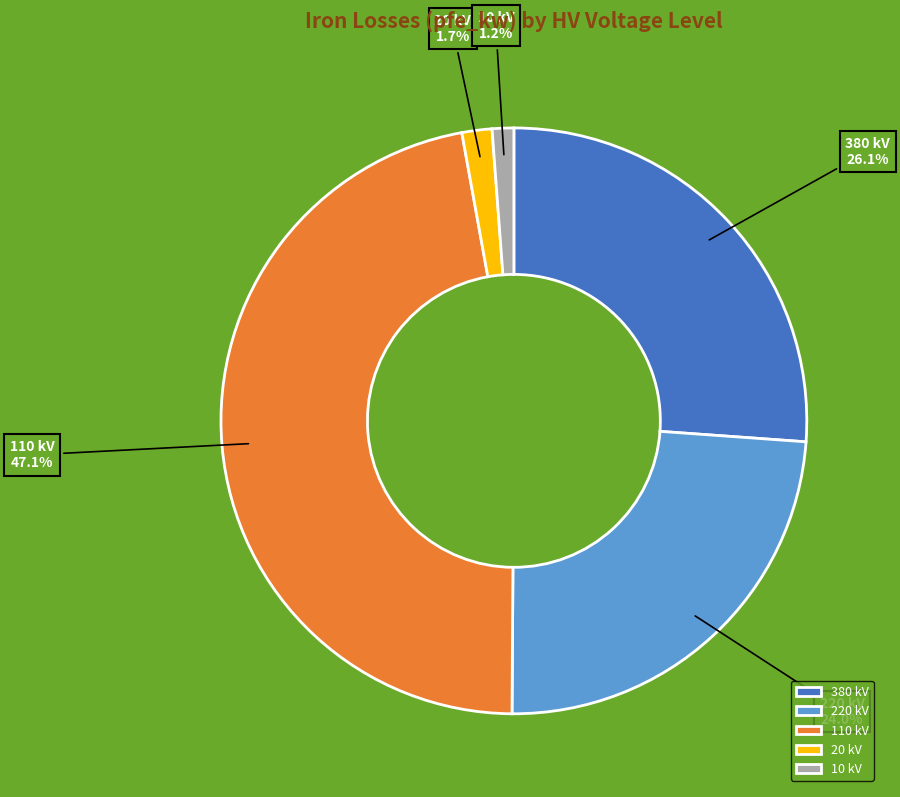

What percentage is NOT represented by 380 kV?

73.9%